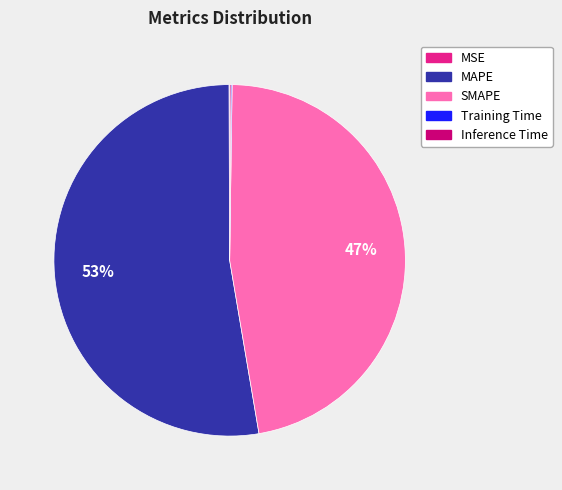

What is the largest slice in the pie chart?

MAPE